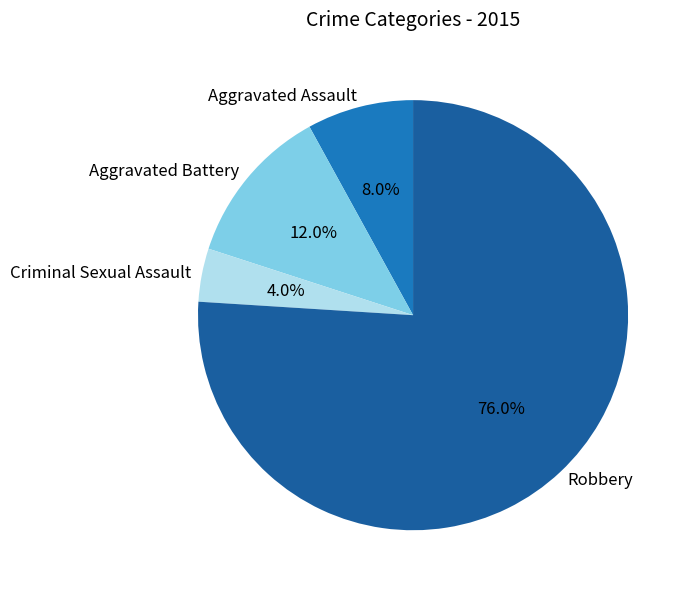

Count the number of slices in the pie.

4